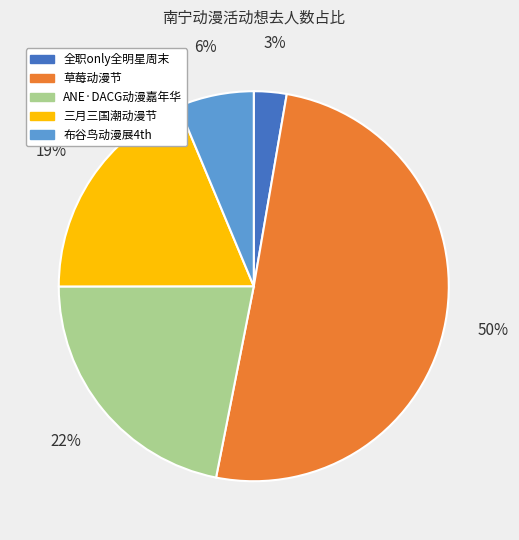

To the nearest percent, what is the average slice percentage?

20%